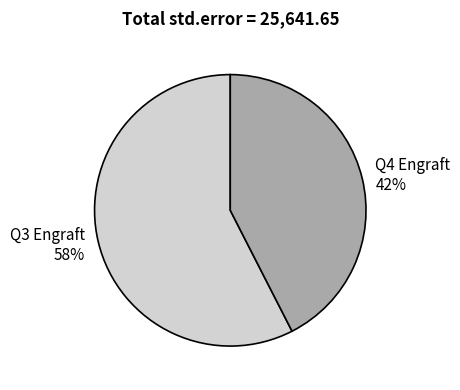

Does any single category account for the majority?

Yes